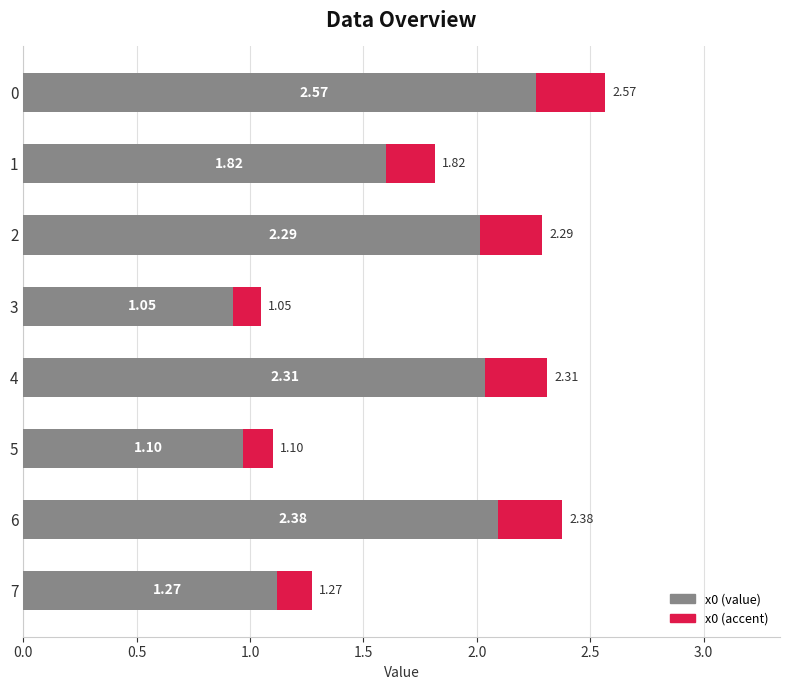

What is the greatest value displayed?

2.6